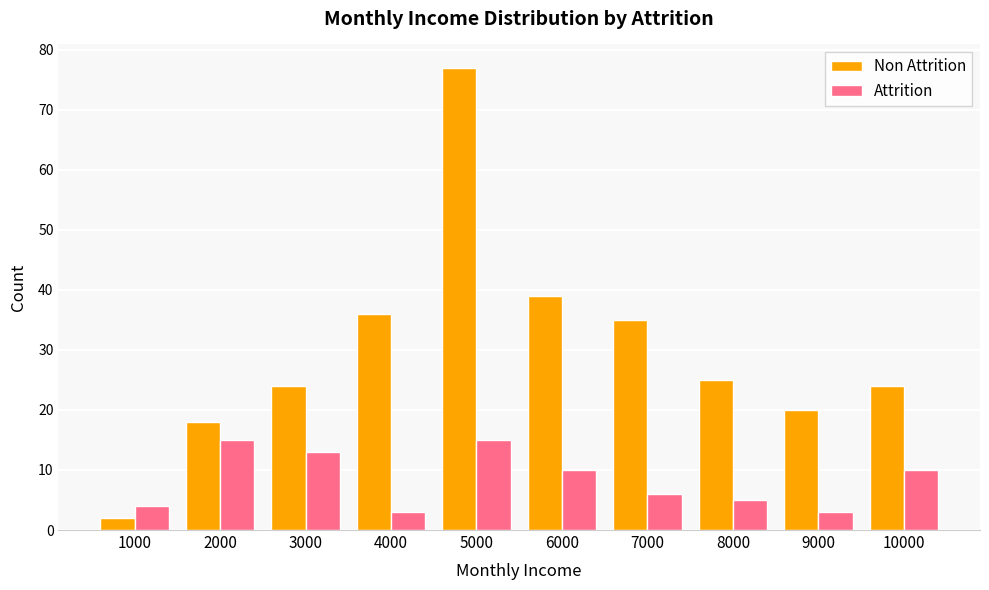

Reading left to right, list all the values displayed in this chart.

Non Attrition: 2	18	24	36	77	39	35	25	20	24
Attrition: 4	15	13	3	15	10	6	5	3	10